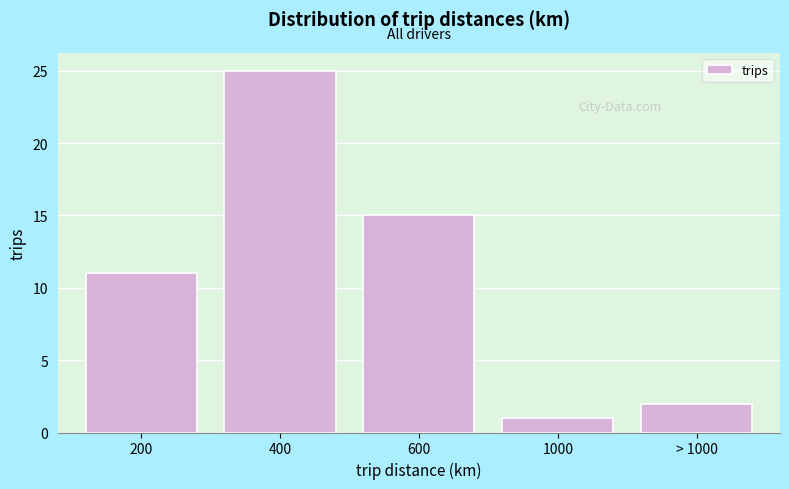

Reading right to left, list all the values displayed in this chart.

> 1000=2	1000=1	600=15	400=25	200=11